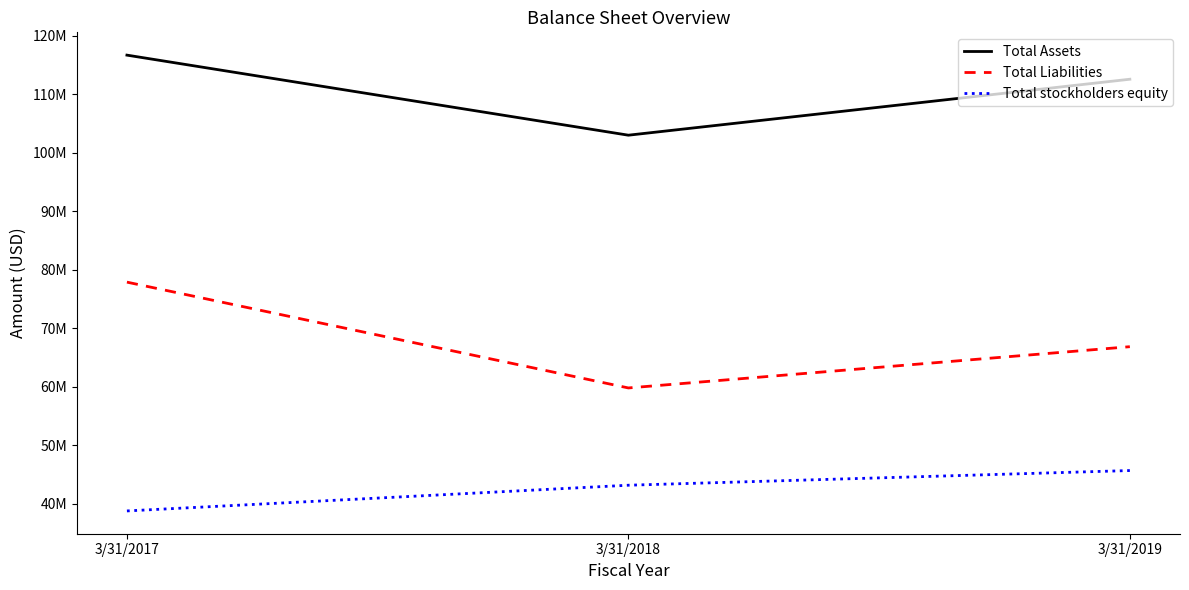

Which series has the largest range (max minus min)?

Total Liabilities